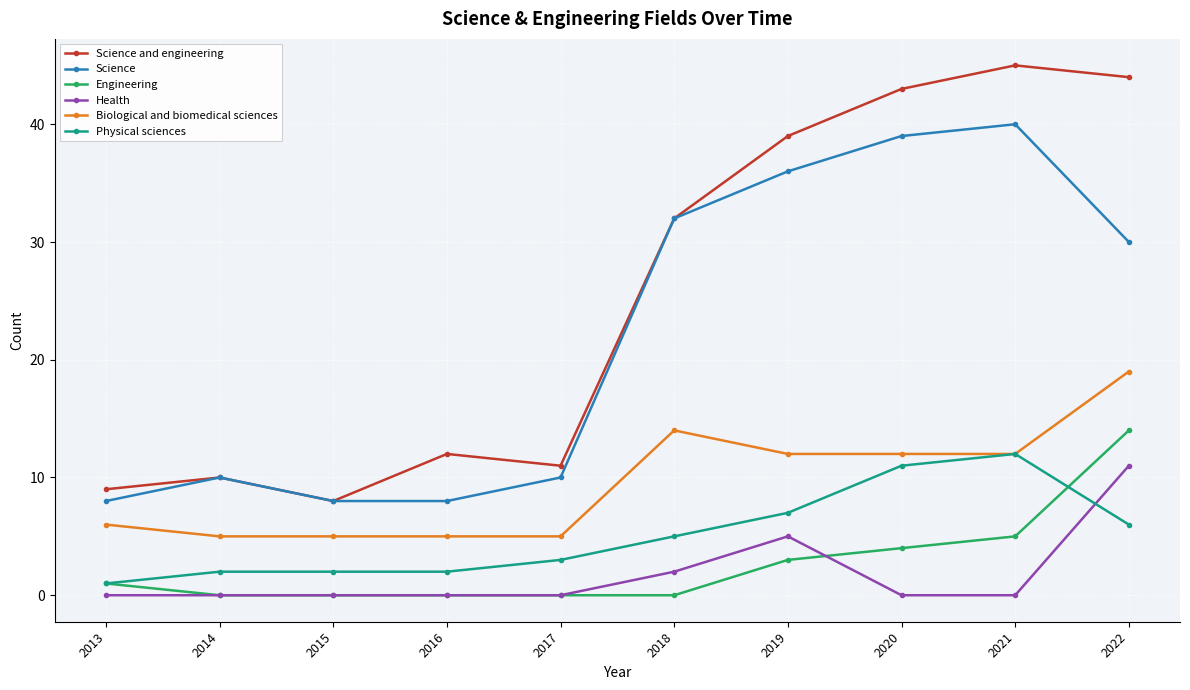

What is the total value across all series at 2019?

102